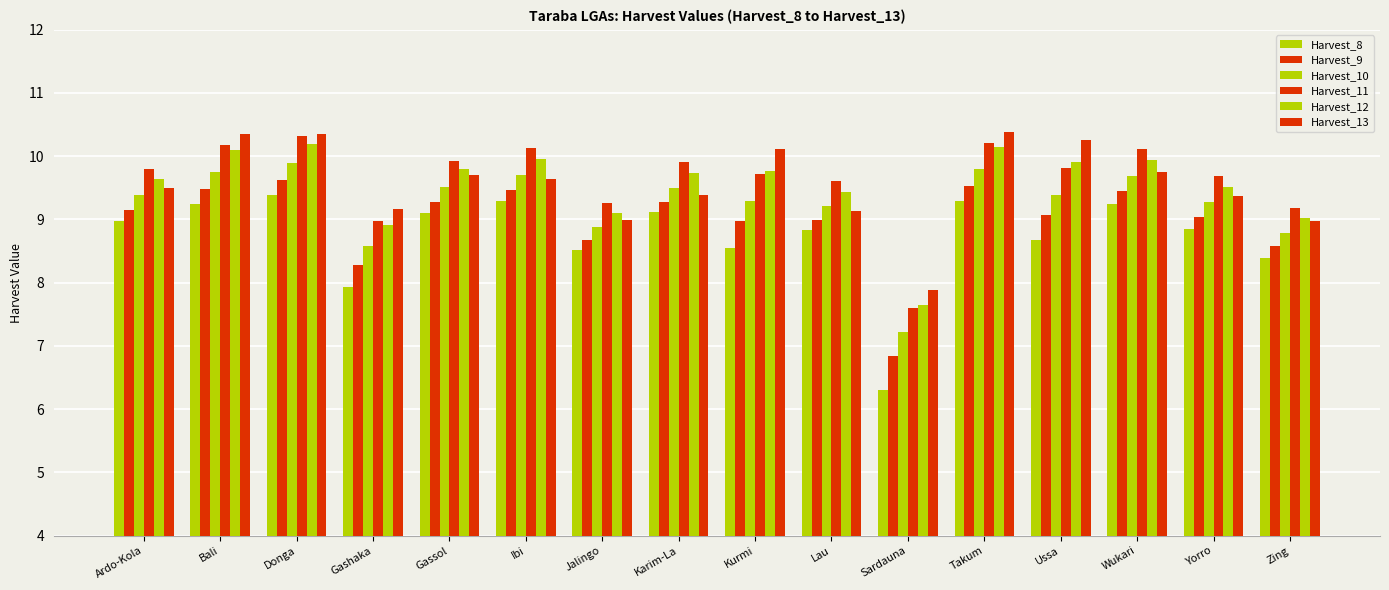

How many values in the Harvest_10 series are below 9?

4